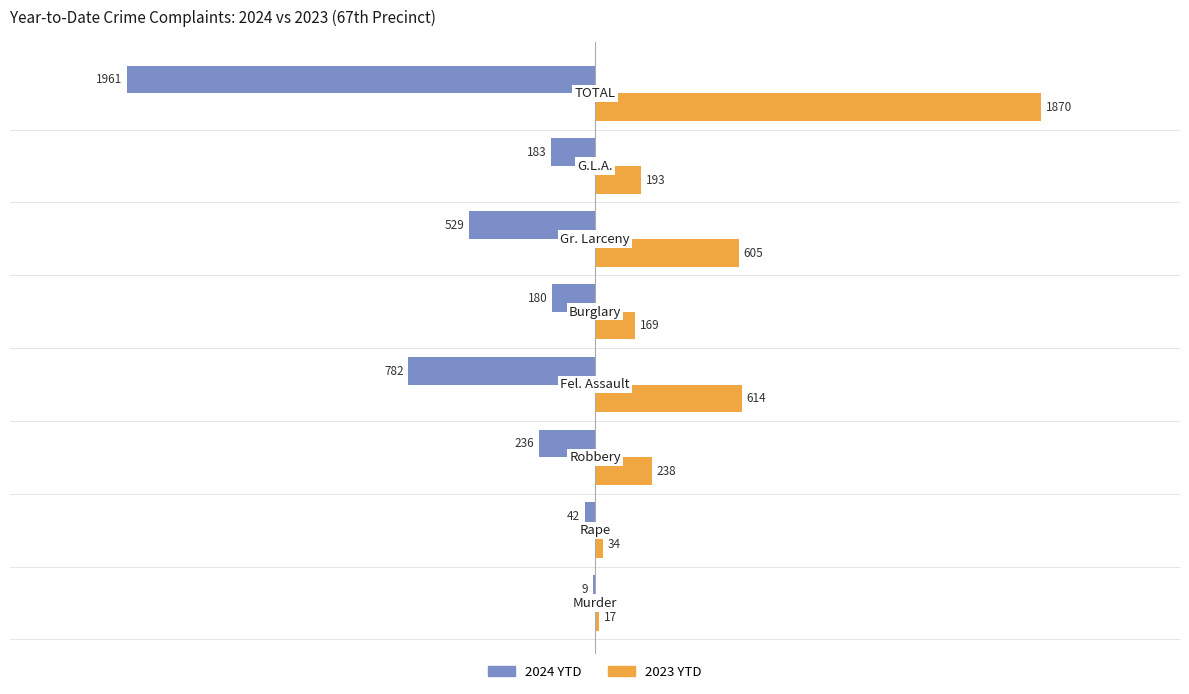

Which series has the largest total across all categories?

2023 YTD